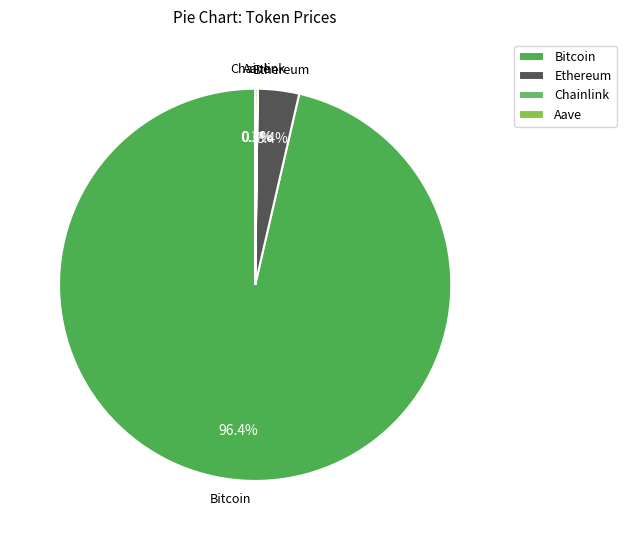

To the nearest percent, what percentage of the pie is Ethereum?

3%